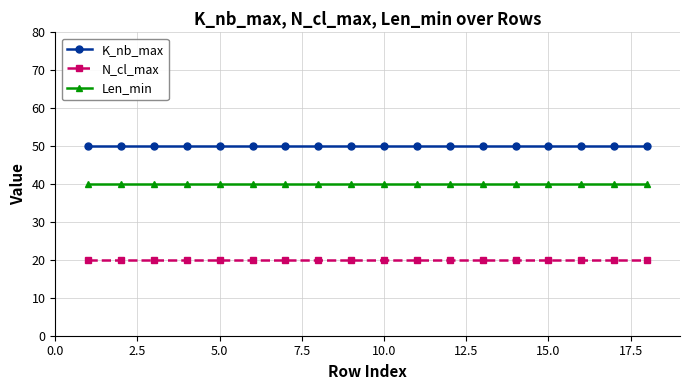

Rank the series by their maximum value, from highest to lowest.

K_nb_max, Len_min, N_cl_max